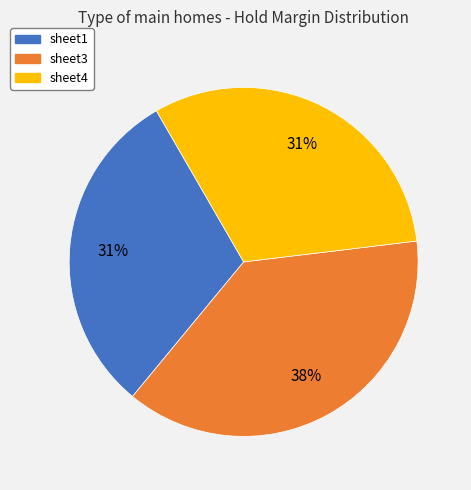

Which slice is the largest?

sheet3